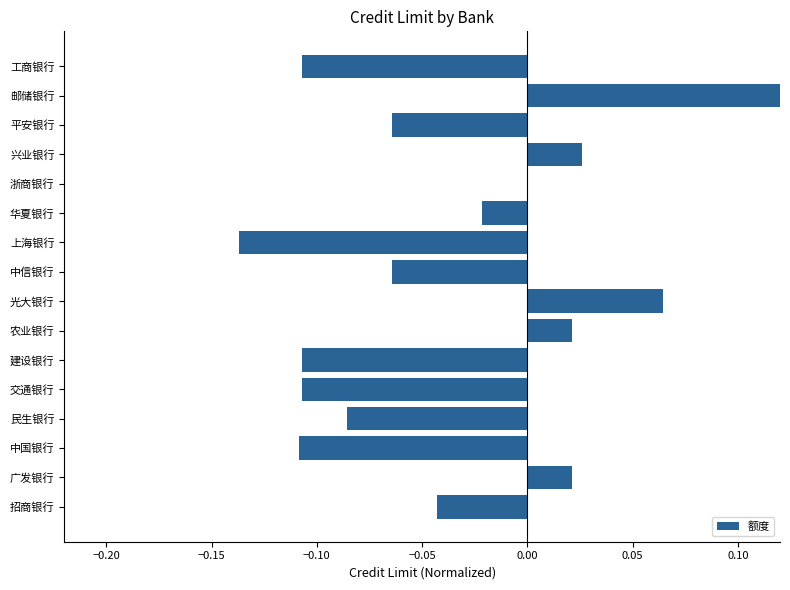

Reading left to right, list all the values displayed in this chart.

-0.0	0.0	-0.1	-0.1	-0.1	-0.1	0.0	0.1	-0.1	-0.1	-0.0	0.0	0.0	-0.1	0.1	-0.1